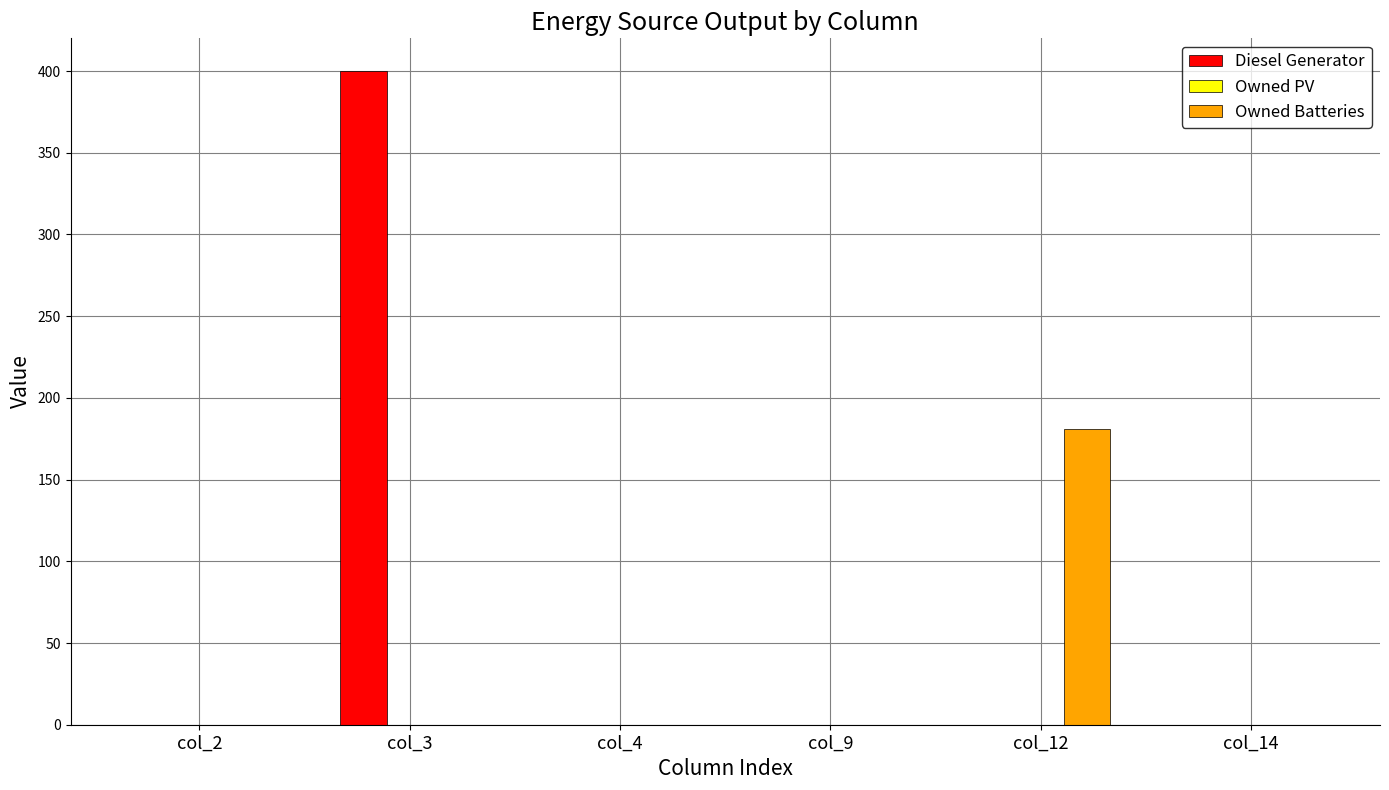

At which label does Diesel Generator reach its peak?

col_3